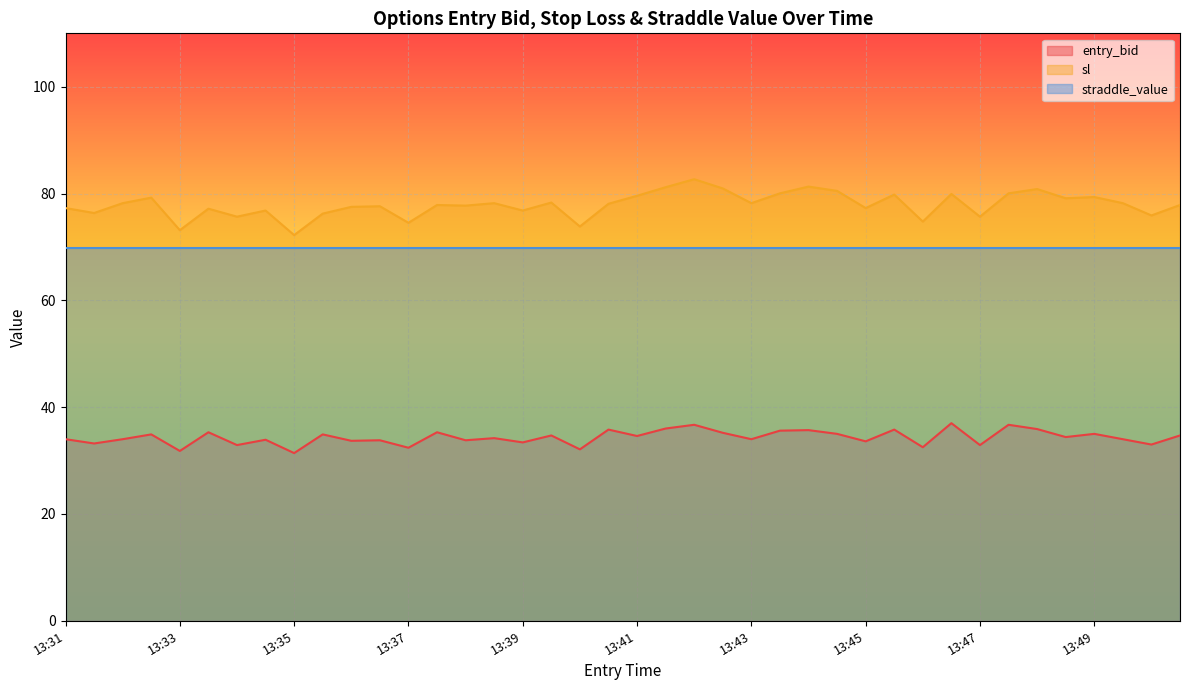

Which series has the largest range (max minus min)?

sl